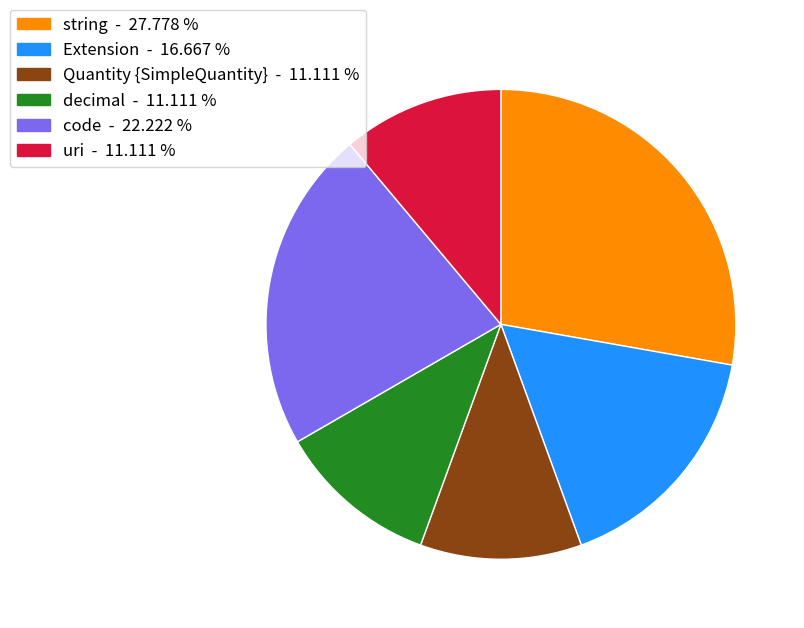

Is there any slice that represents more than half of the pie?

No